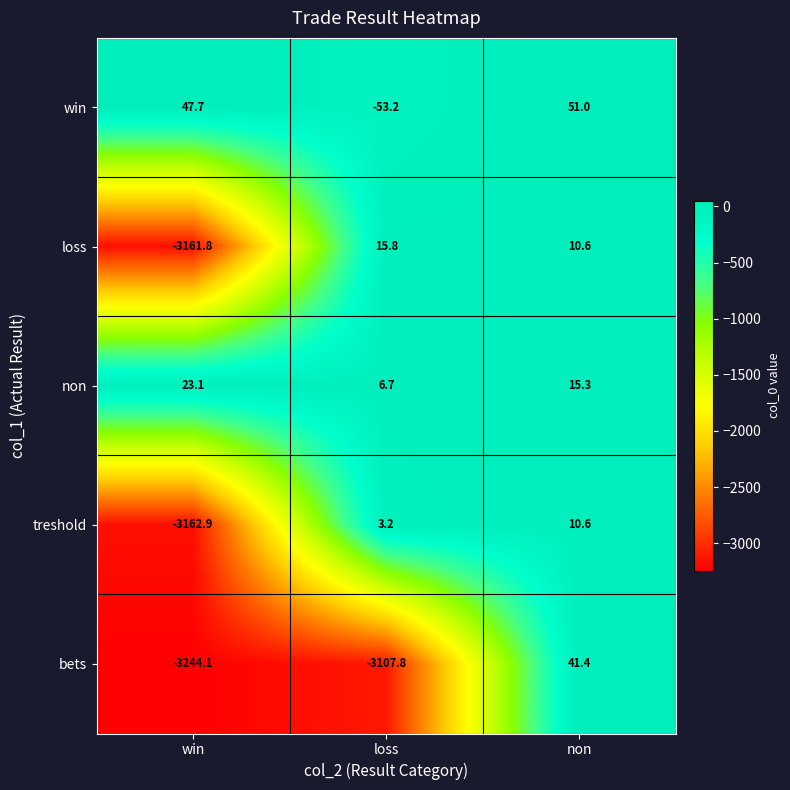

Which series has the widest spread of values?

bets